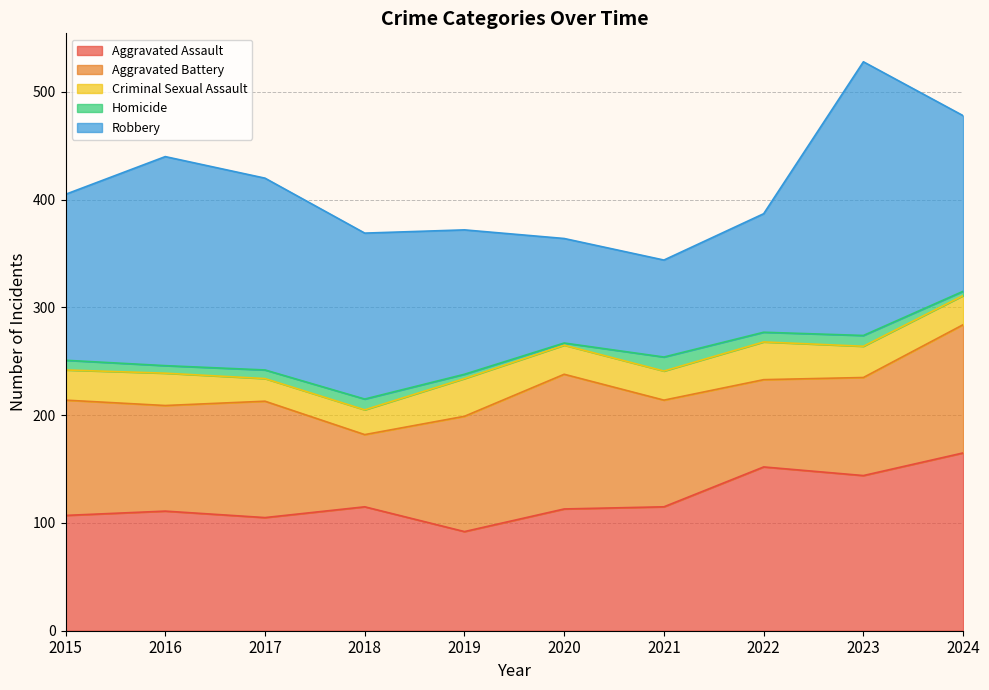

Which series has the largest total across all categories?

Robbery